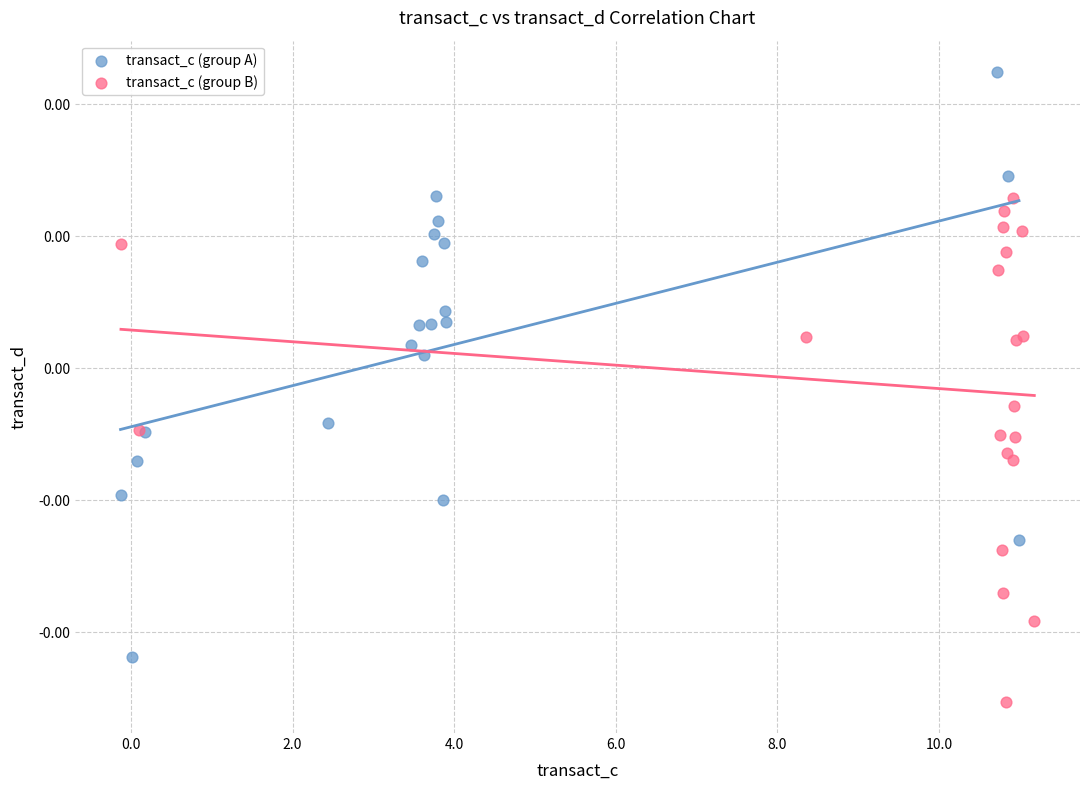

Which series contains the lowest Y value?

transact_c (group B)